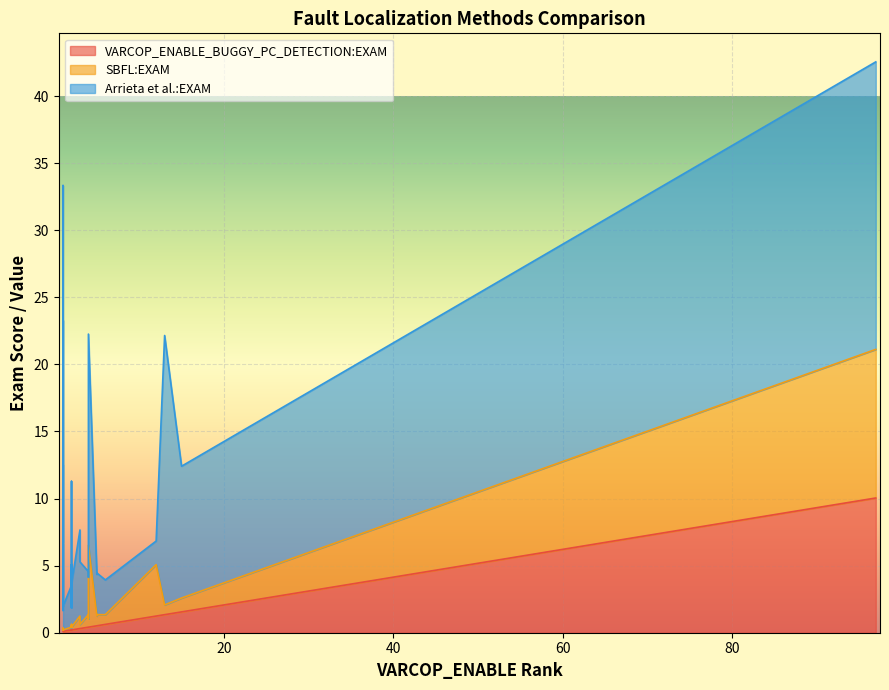

What is the difference between the maximum and minimum values in the Arrieta et al.:EXAM series?

31.8